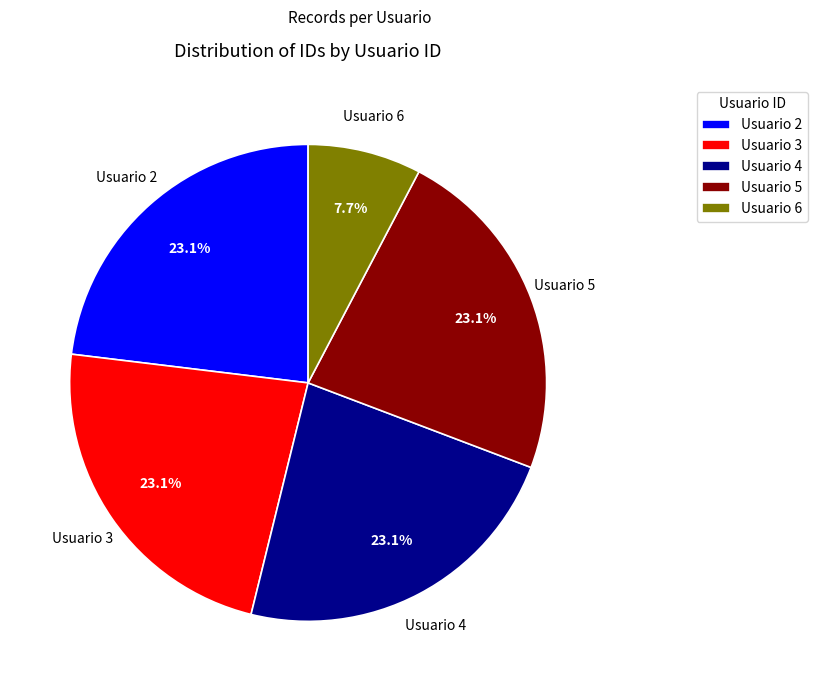

Count the number of slices in the pie.

5